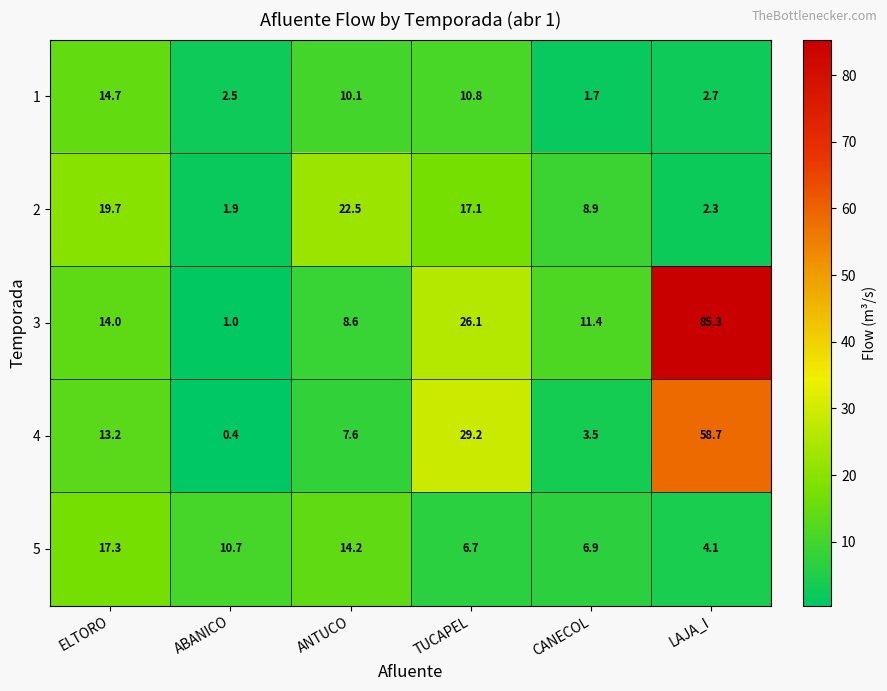

What is the difference between the highest and lowest values at ANTUCO?

14.9